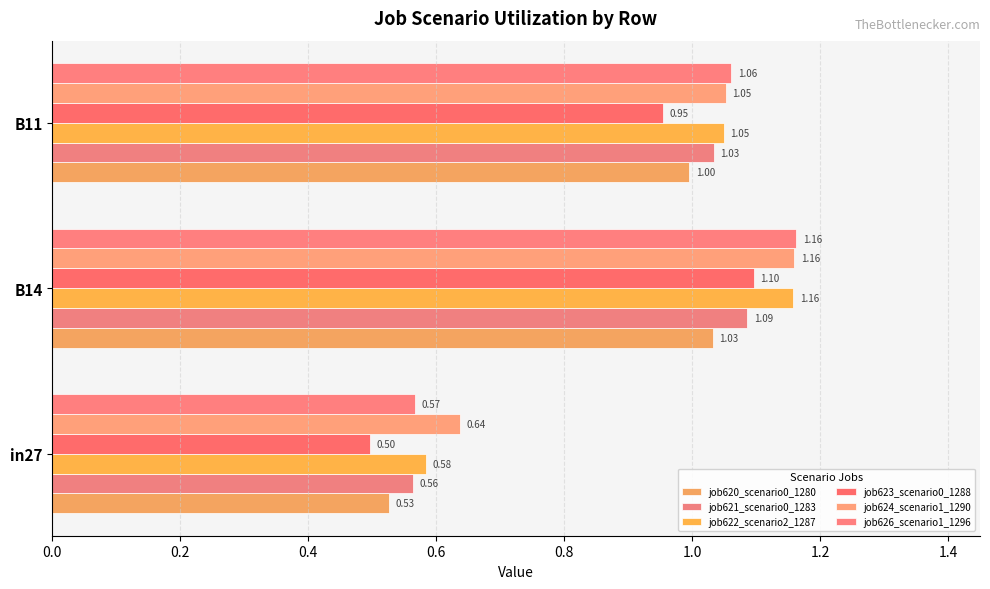

How many distinct data groups are displayed?

6